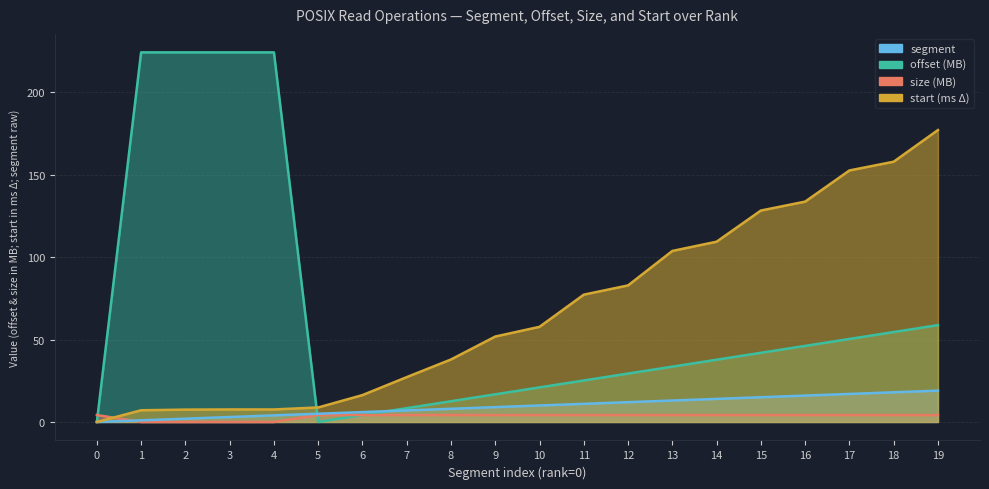

What are all the series names shown in the legend?

segment, offset, size, start